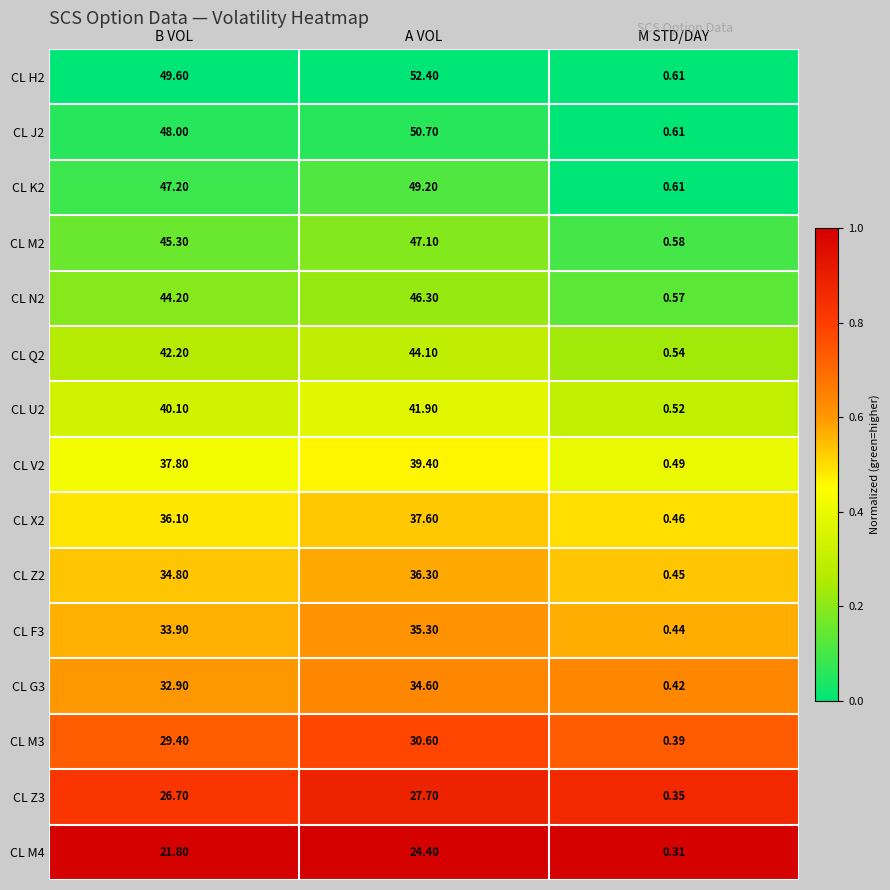

Count the number of categories in the chart.

3